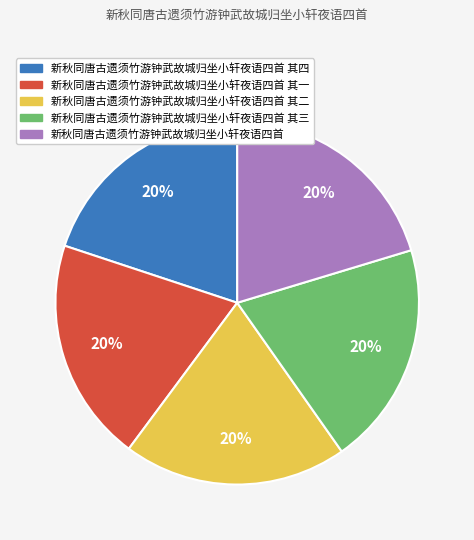

How many slices are in this pie chart?

5